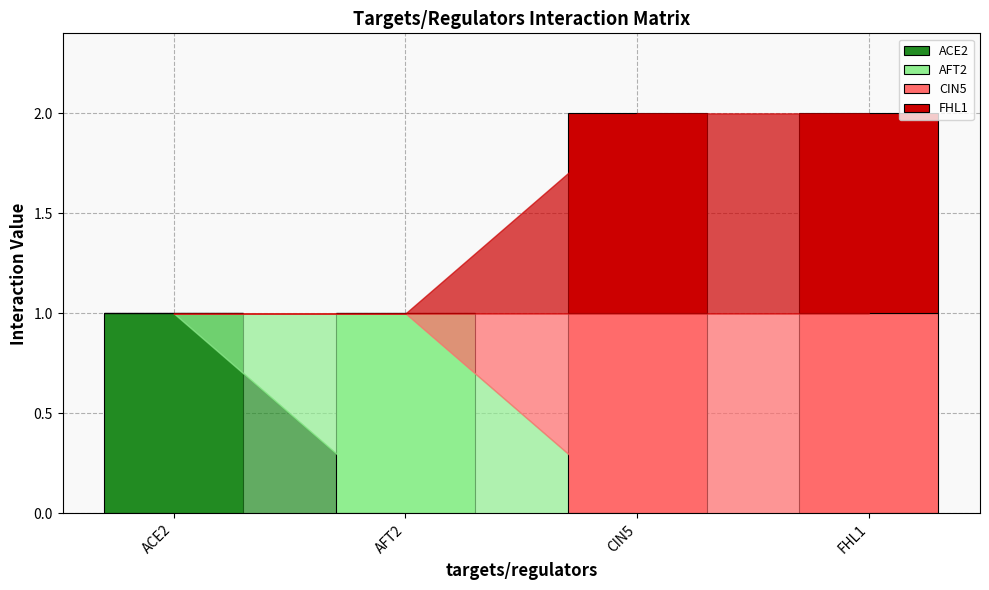

Reading left to right, list the values for the ACE2 series.

ACE2=1	AFT2=0	CIN5=0	FHL1=0